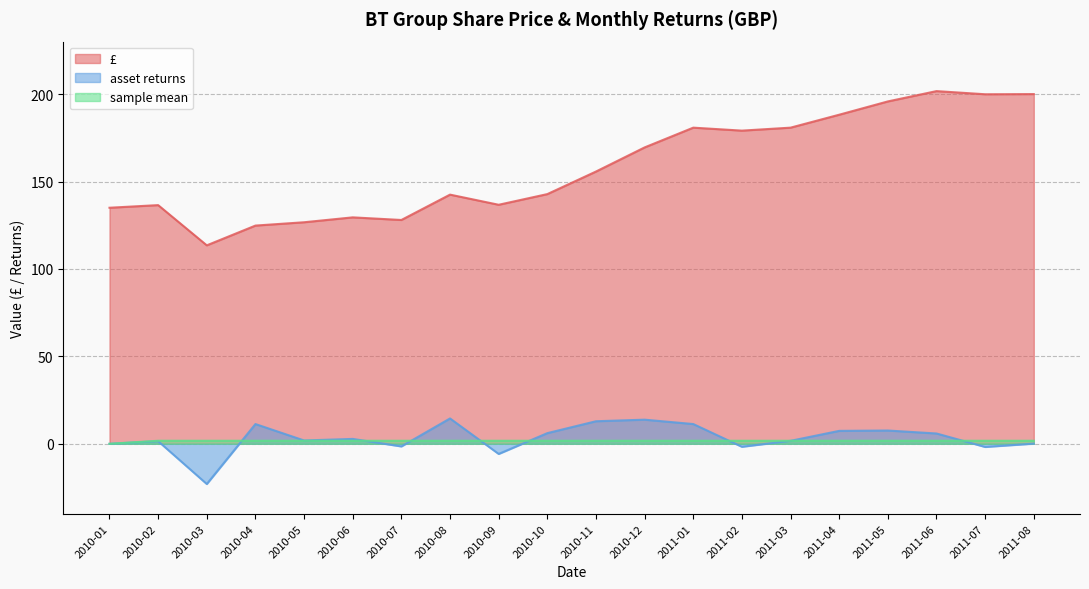

Which series has the widest spread of values?

£